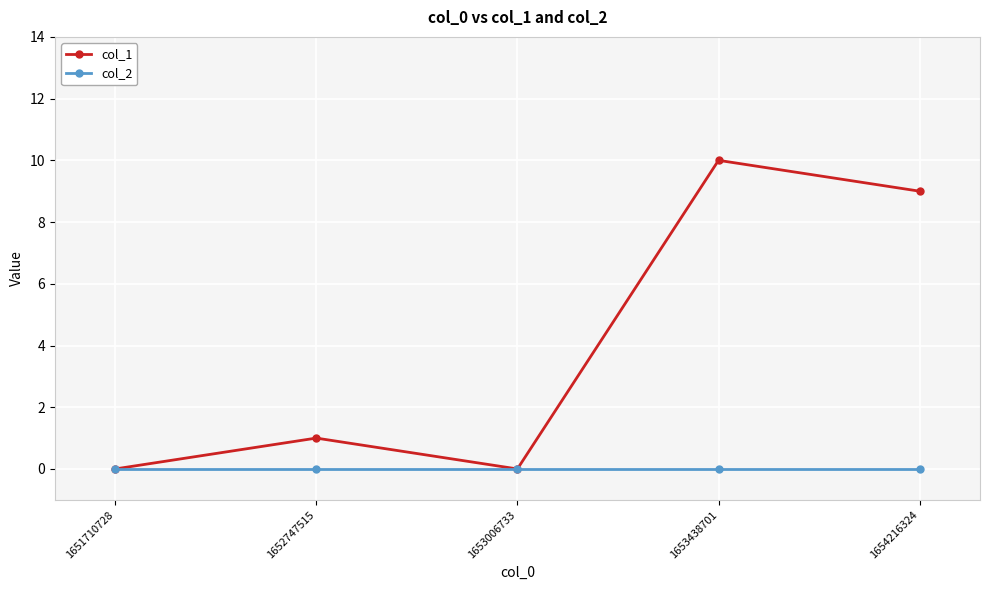

How many values in the col_1 series are below 1?

2